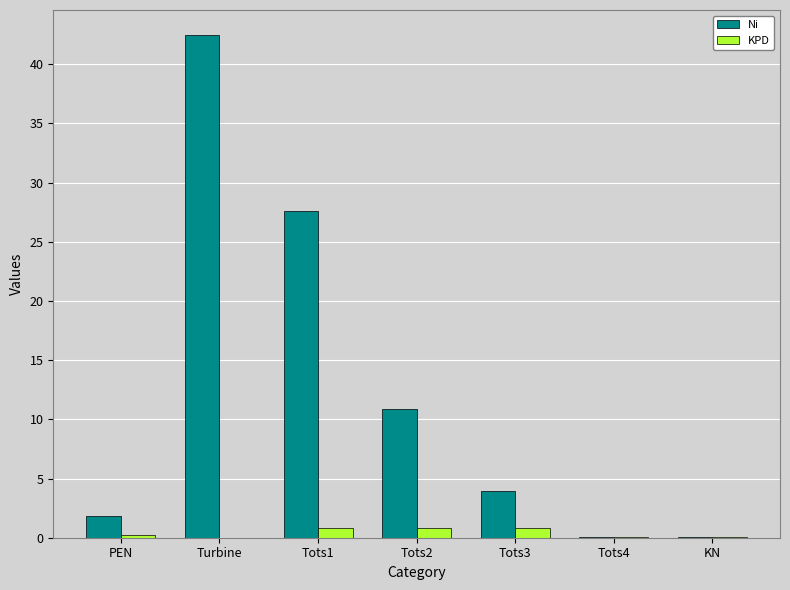

What is the sum of all KPD values?

2.8